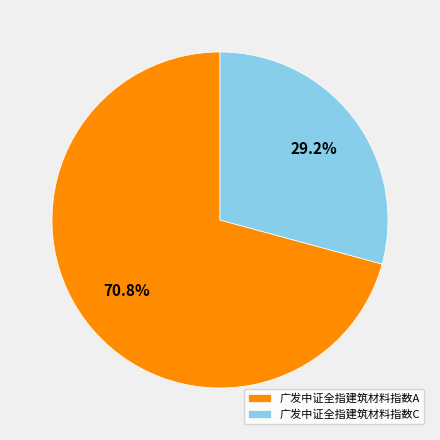

Rank the categories by value from highest to lowest.

广发中证全指建筑材料指数A, 广发中证全指建筑材料指数C